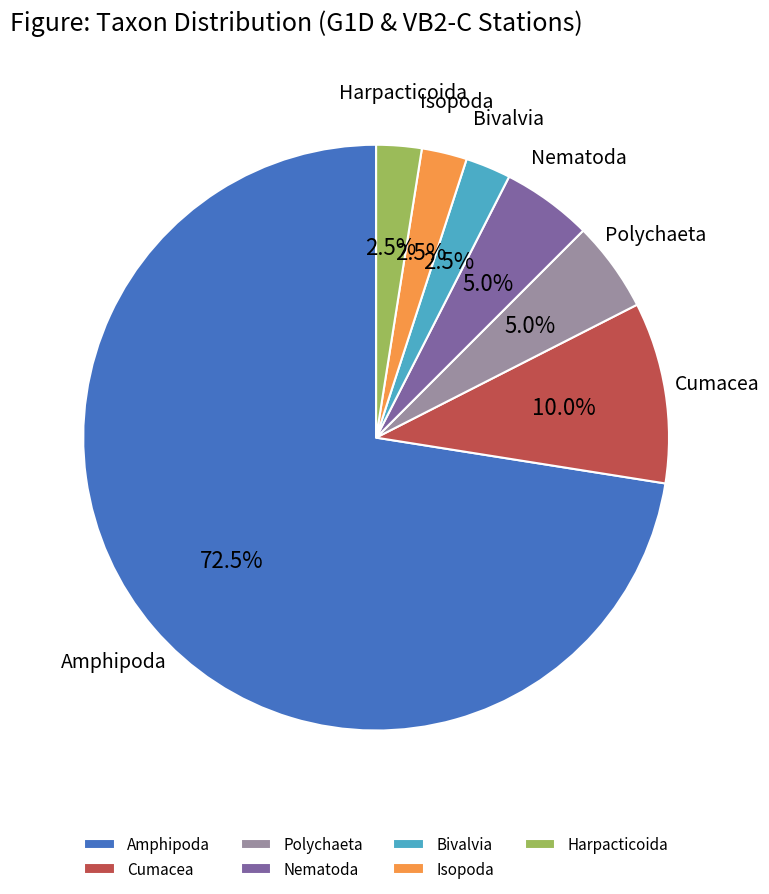

True or false: Nematoda accounts for 5% of the total.

True